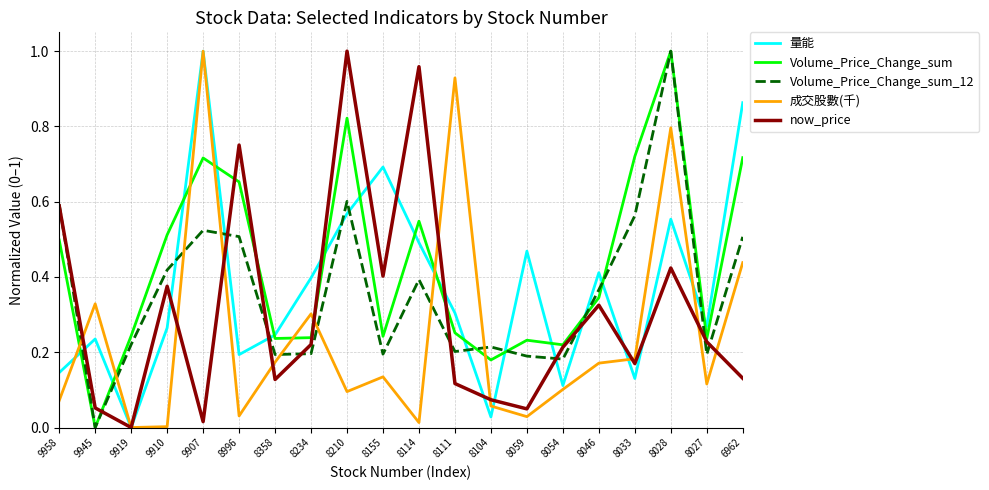

Between which two adjacent categories do now_price and Volume_Price_Change_sum first intersect?

9945 and 9919